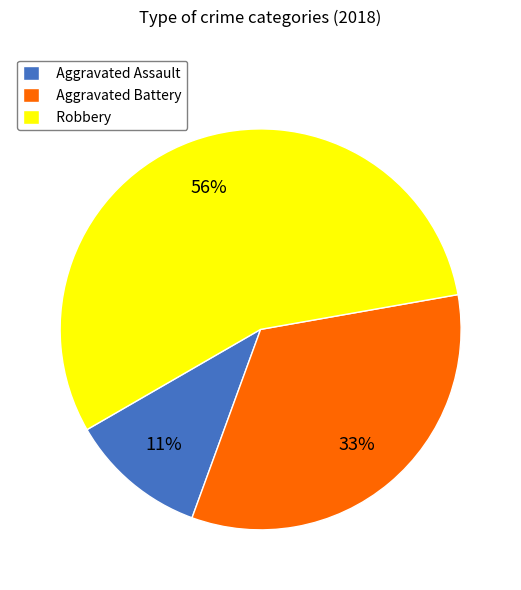

To the nearest percent, what percentage of the pie is Aggravated Battery?

33%